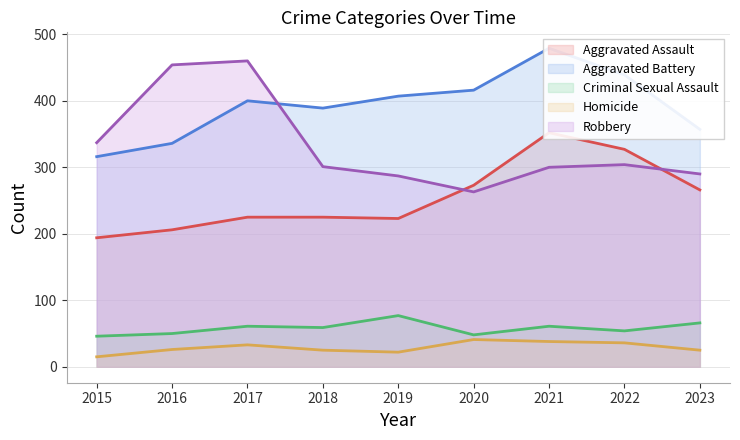

The value of Homicide at 2017 is 56. True or false?

False